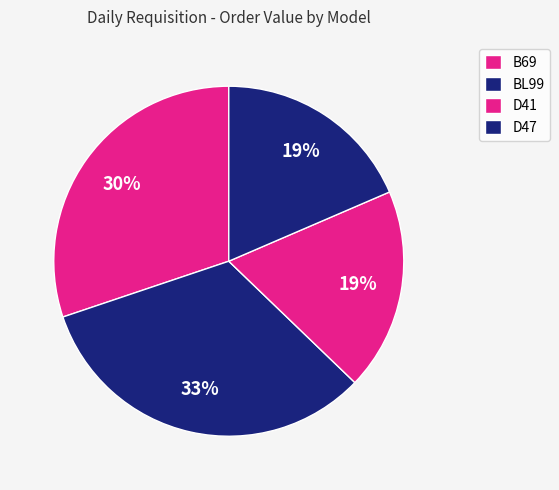

To the nearest percent, what percentage of the pie is BL99?

33%